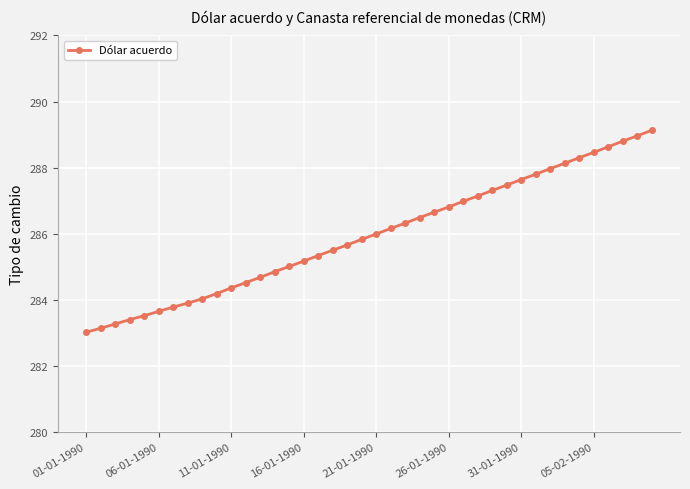

What is the difference between the maximum and minimum values?

6.1